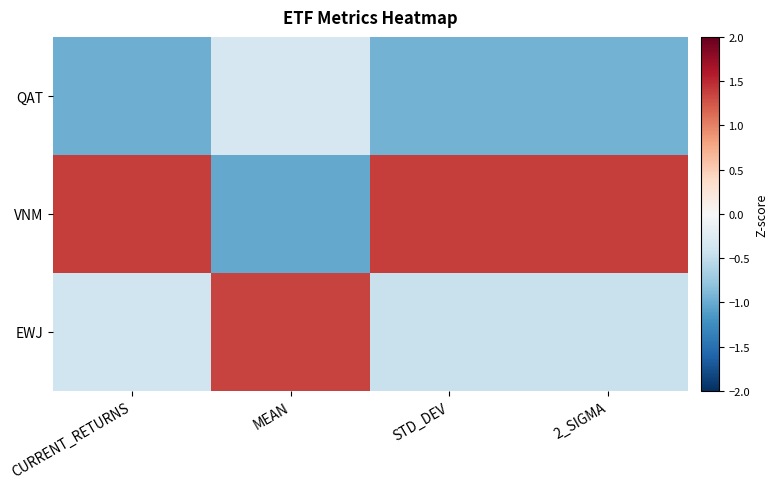

Which series changed the most between CURRENT_RETURNS and STD_DEV?

EWJ